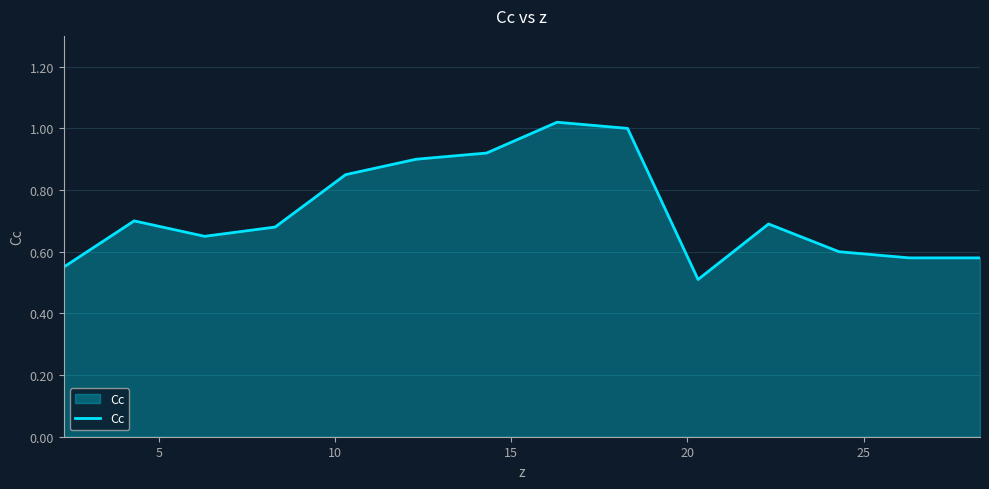

What is the smallest value displayed?

0.5